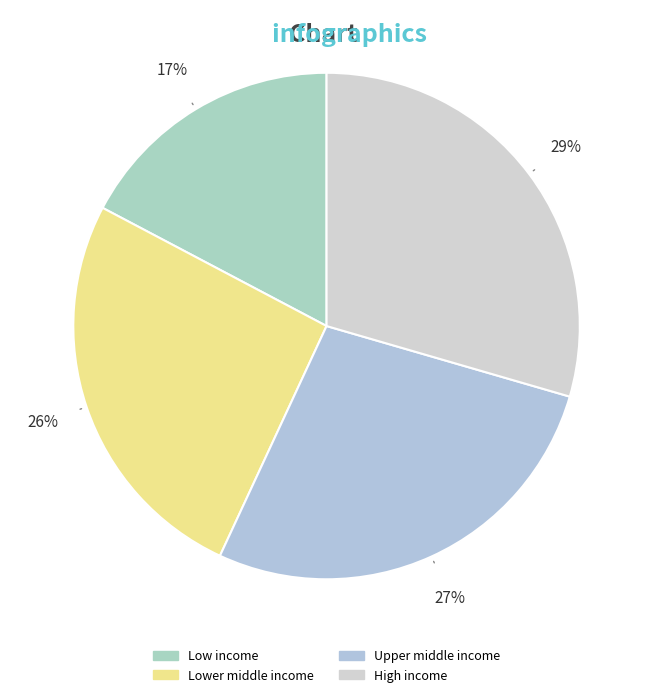

What is the largest slice in the pie chart?

High income